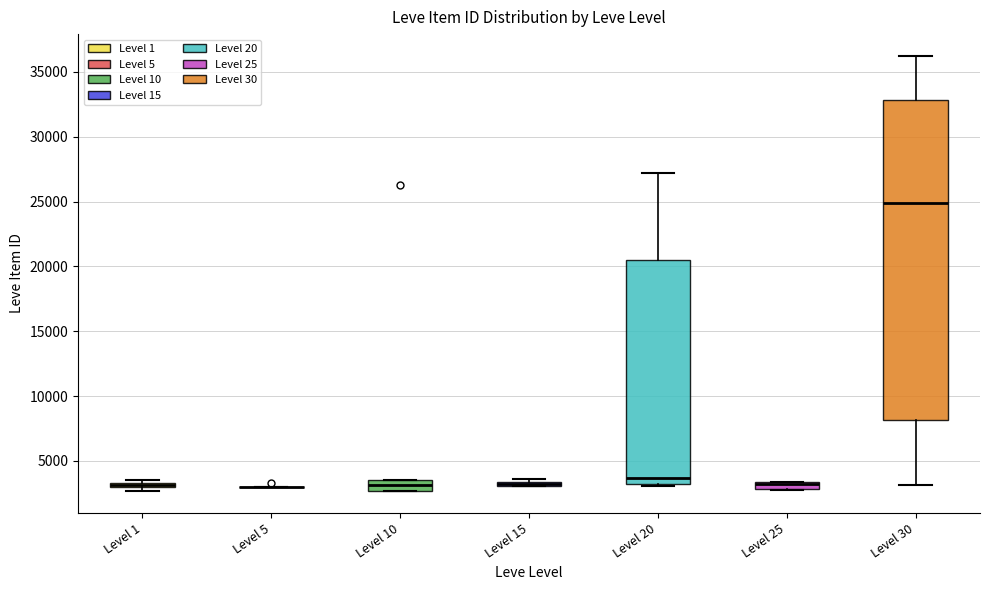

Comparing the boxes themselves (not the whiskers), which one is the tallest?

Level 30